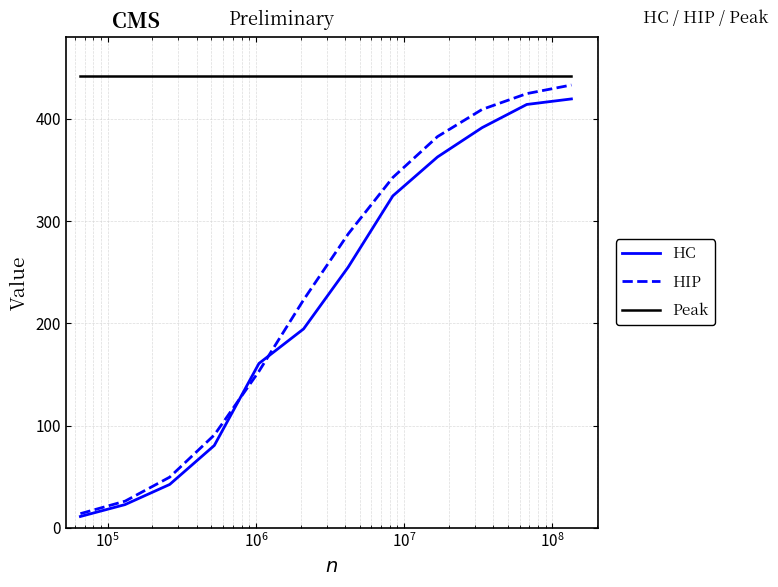

Count the number of data series in this chart.

3